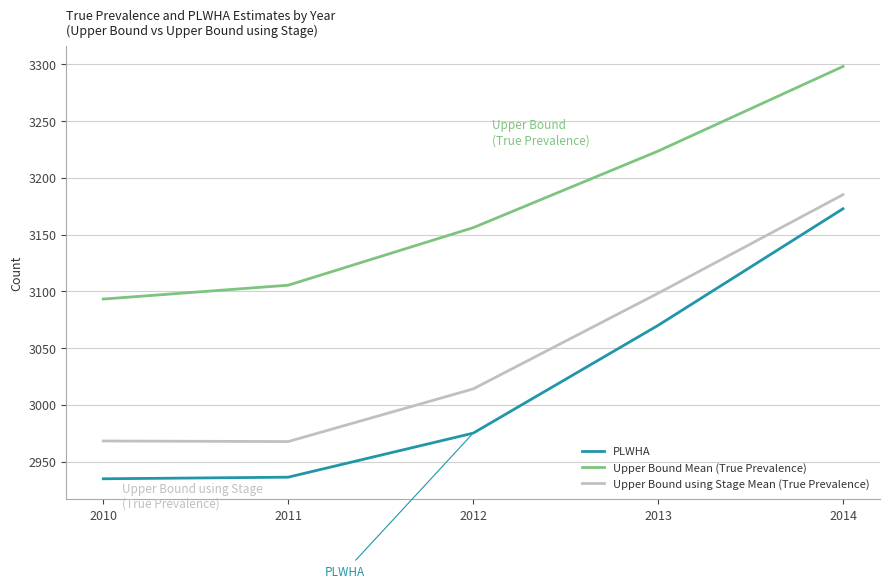

True or false: Upper Bound using Stage Mean (True Prevalence) and Upper Bound Mean (True Prevalence) cross at least once.

False